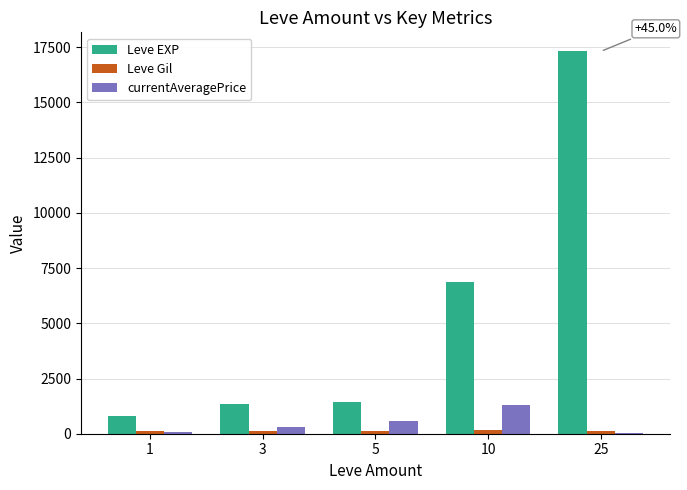

Which series has the largest total across all categories?

Leve EXP